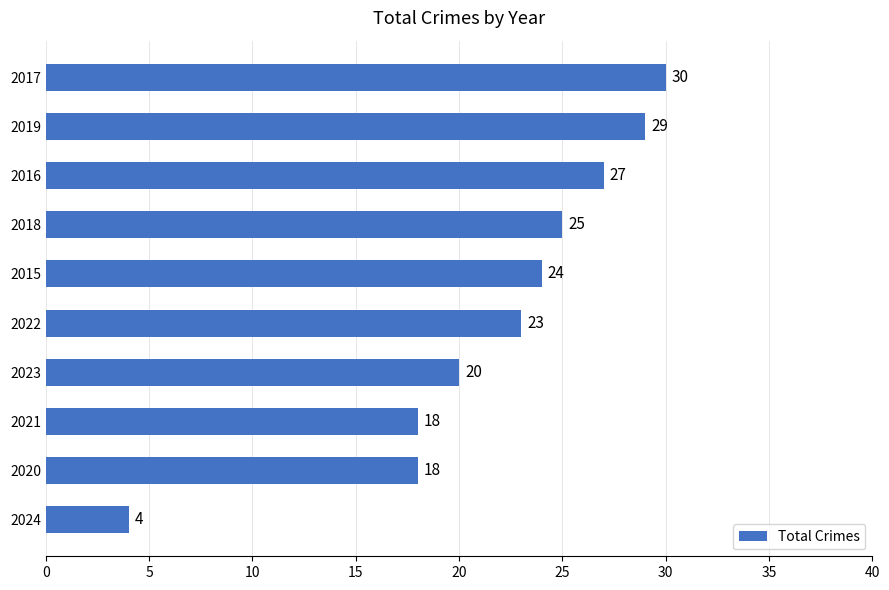

Reading bottom to top, extract all data points from this chart.

4	18	18	20	23	24	25	27	29	30